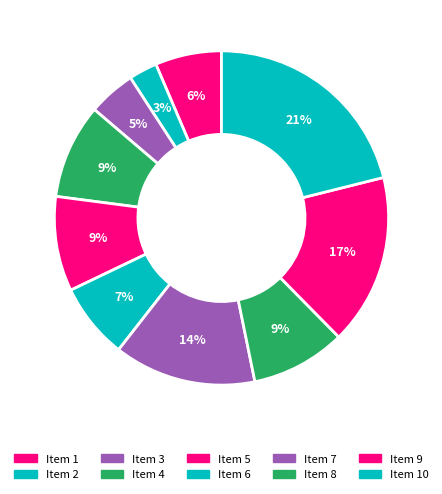

How many segments does this pie chart have?

10